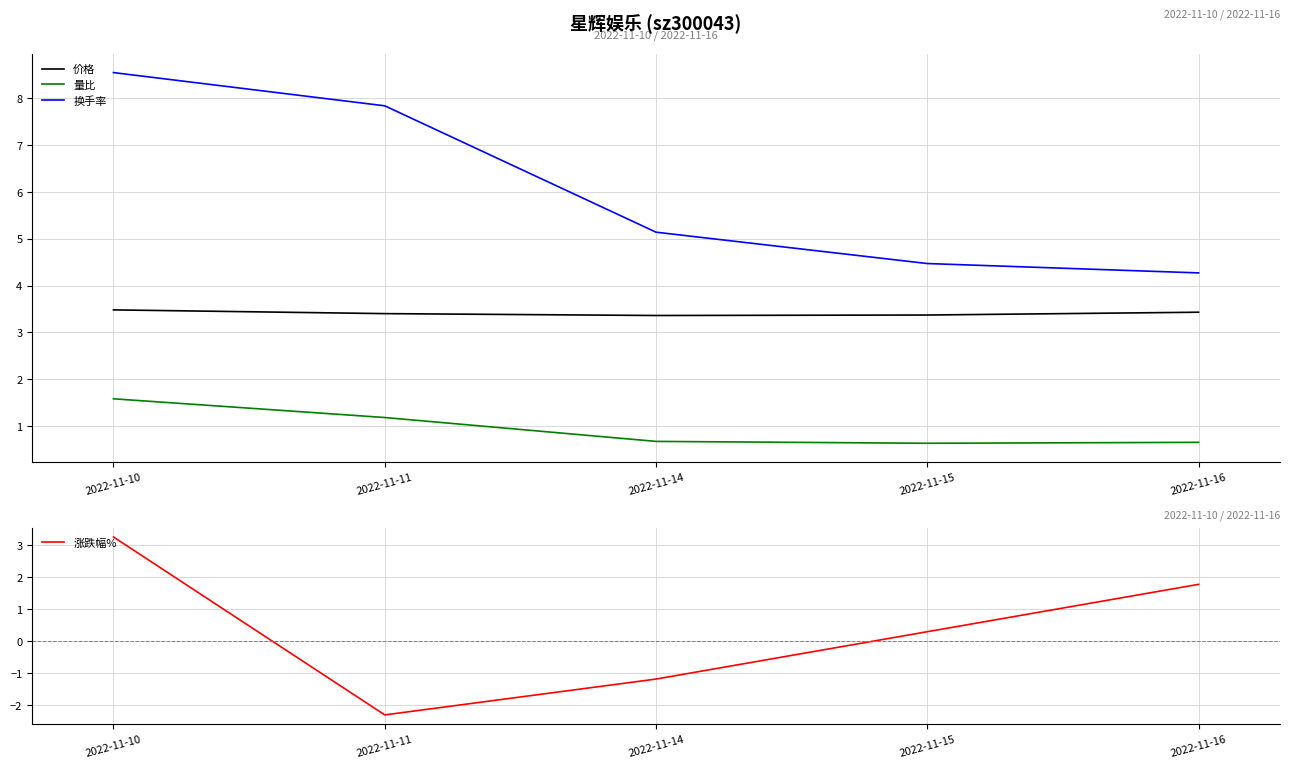

Is this an area chart (filled region under the line)?

No